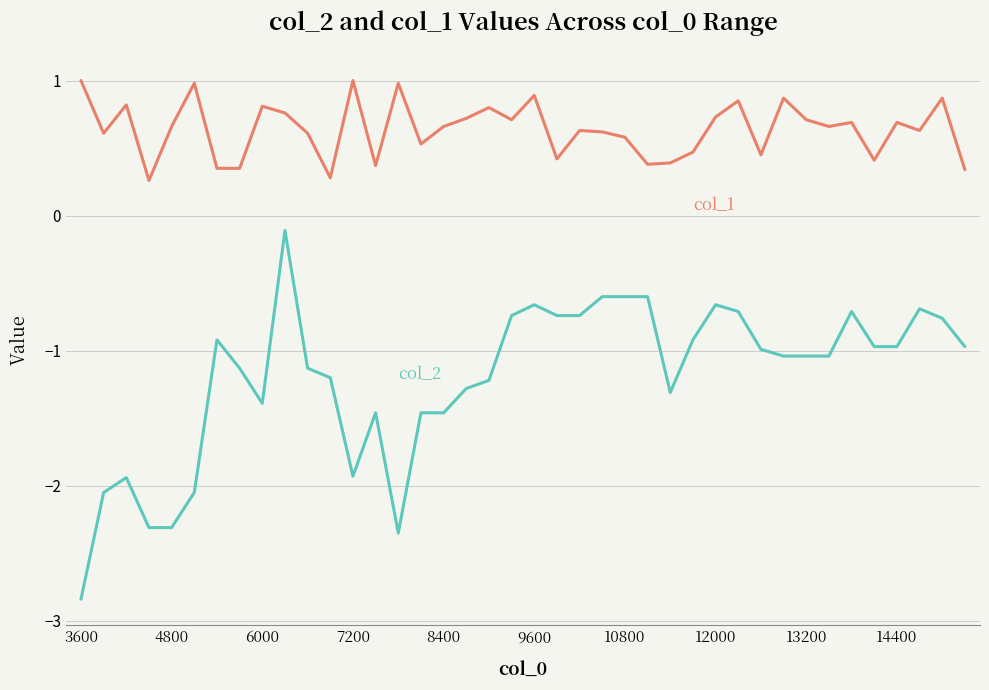

What is the maximum value shown in the chart?

1.0